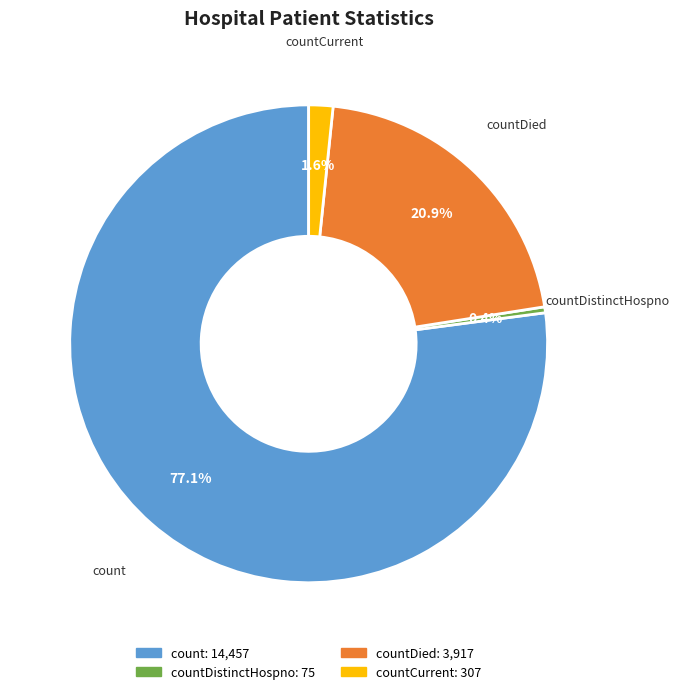

Is there a majority slice in this chart?

Yes